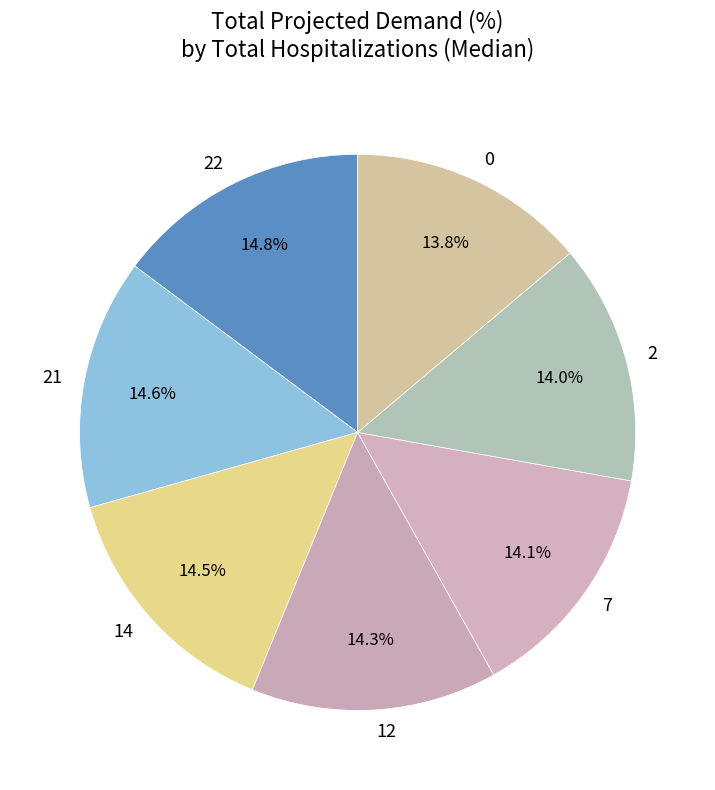

What percentage is NOT represented by 0?

86.2%